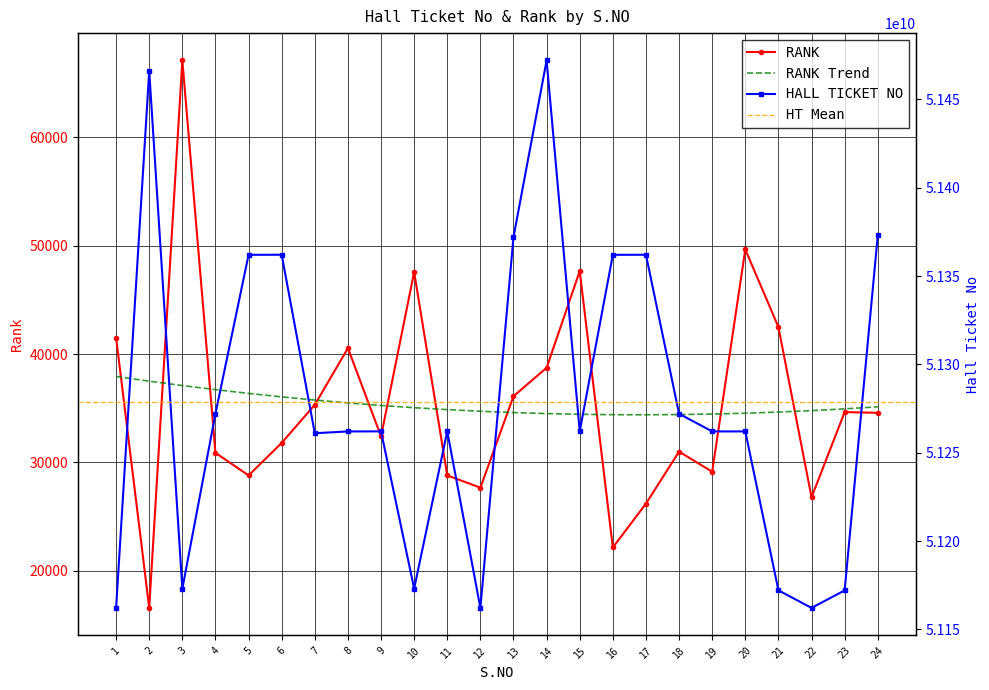

Reading right to left, list all the values displayed in this chart.

HALL TICKET NO: 51373010048	51172030323	51162130054	51172080151	51262040059	51262030001	51272020144	51362050114	51362010031	51262060143	51472030978	51372020166	51162090018	51262120012	51173050012	51262060042	51262030054	51261010121	51362060105	51362010204	51272070181	51173010073	51466010118	51162110054
RANK: 34577	34643	26781	42497	49656	29137	30997	26191	22150	47655	38735	36110	27670	28798	47569	32403	40544	35320	31803	28799	30886	67100	16564	41512